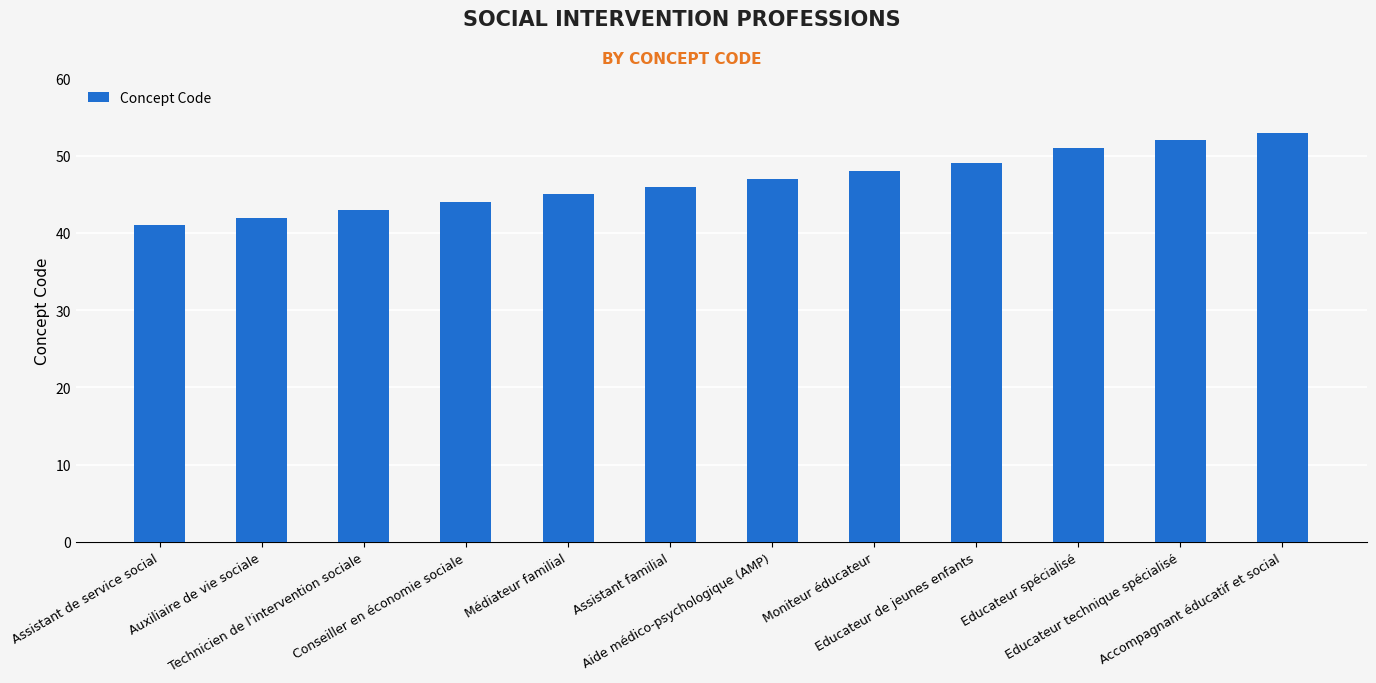

Reading left to right, extract all data points from this chart.

41	42	43	44	45	46	47	48	49	51	52	53